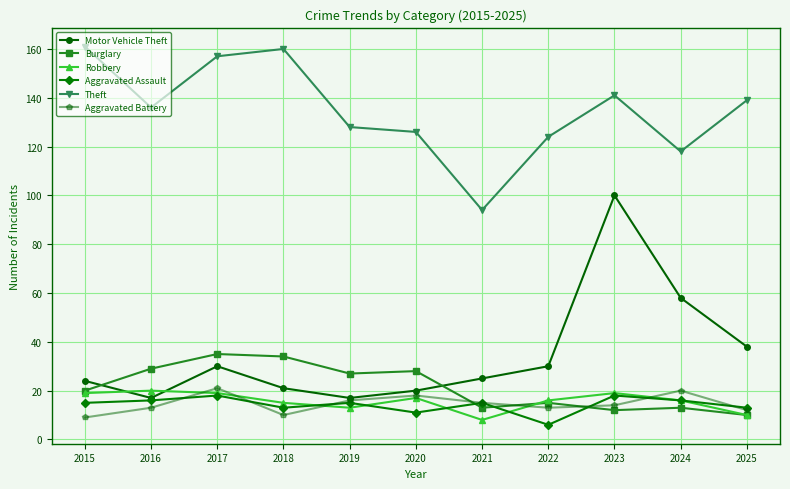

What is the value of the Aggravated Battery point at the 5th from the left?

16